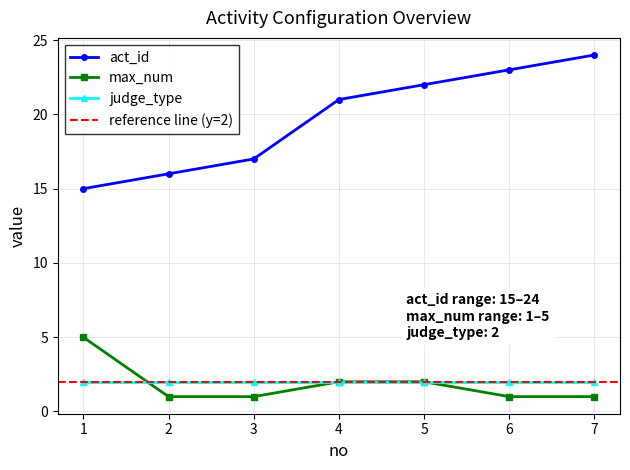

Which series has the largest range (max minus min)?

act_id